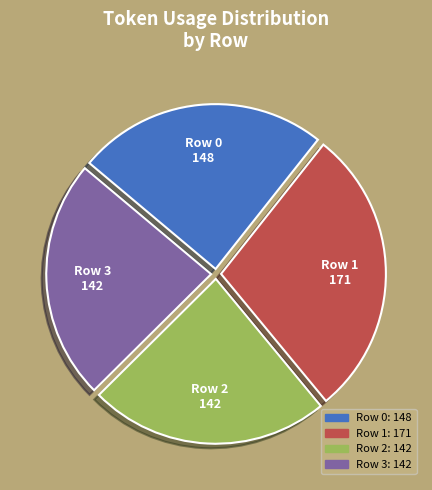

The Row 1 slice represents 18% of the pie. True or false?

False